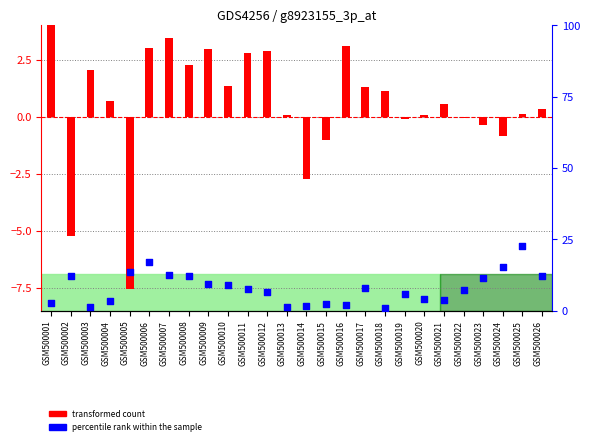

Which series has the largest total across all categories?

percentile rank within the sample